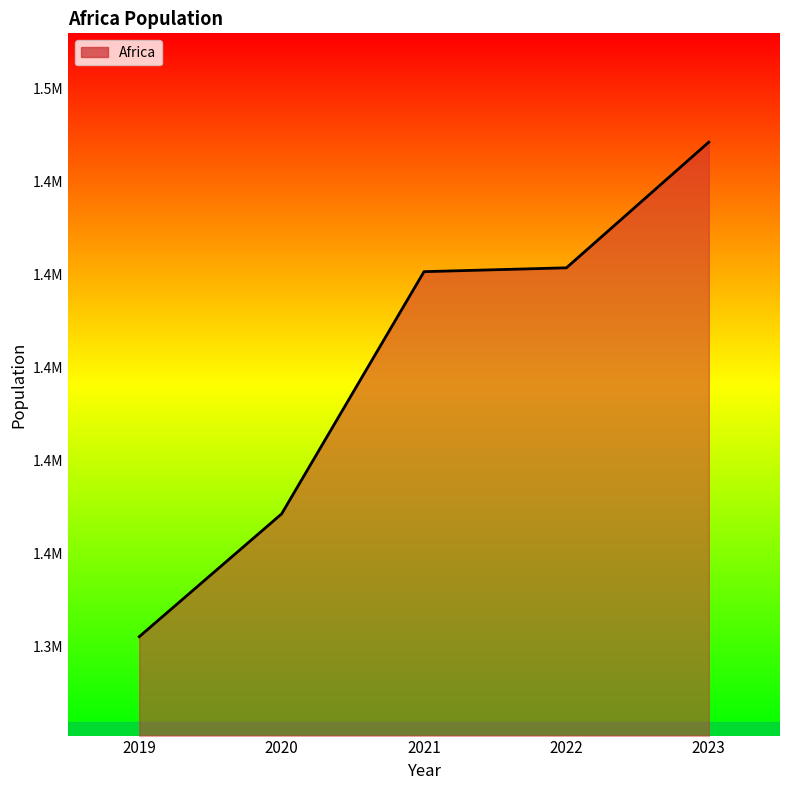

Reading left to right, extract all data points from this chart.

1327701.2	1360677.2	1425706.3	1426736.3	1460481.8